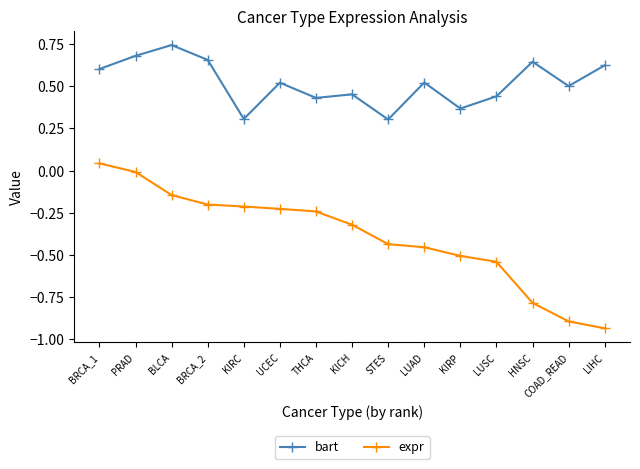

What is the label of the 7th point from the left?

THCA